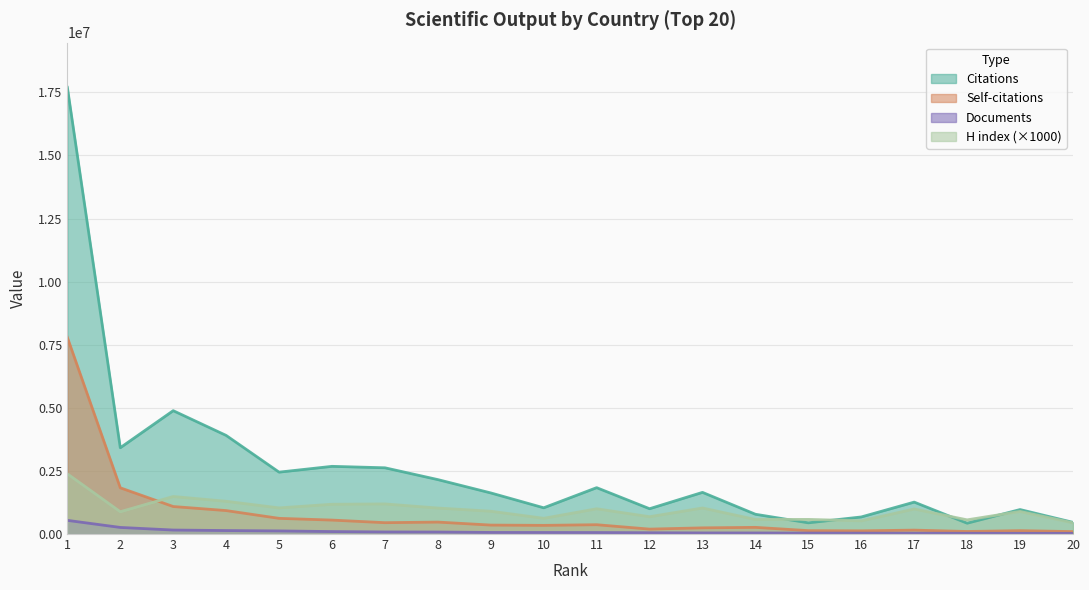

What is the spread (max minus min) of values at 16?

641934